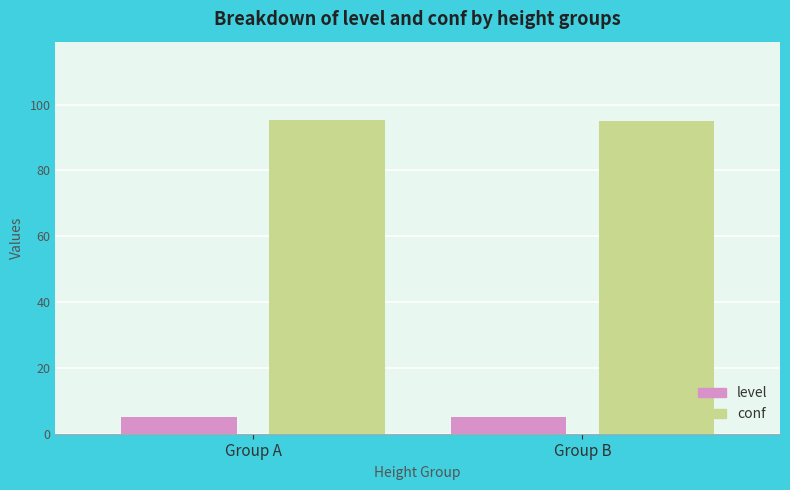

What is the lowest value of the level series?

5.0